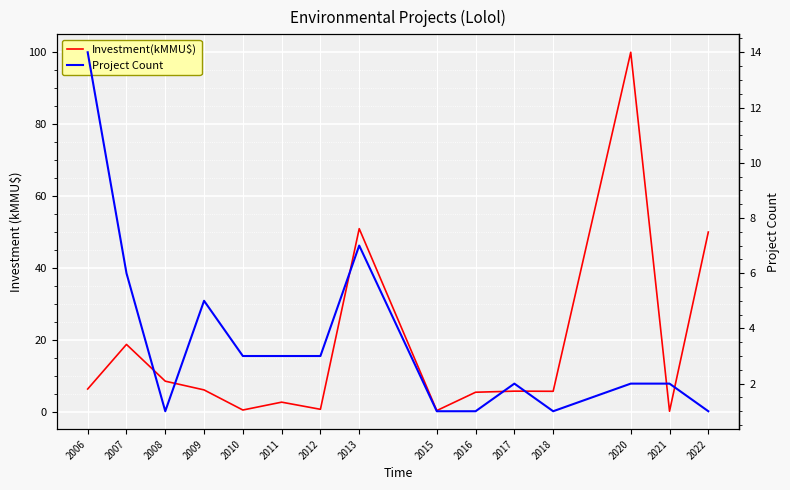

What is the difference between the highest and lowest values at 2016?

4.4